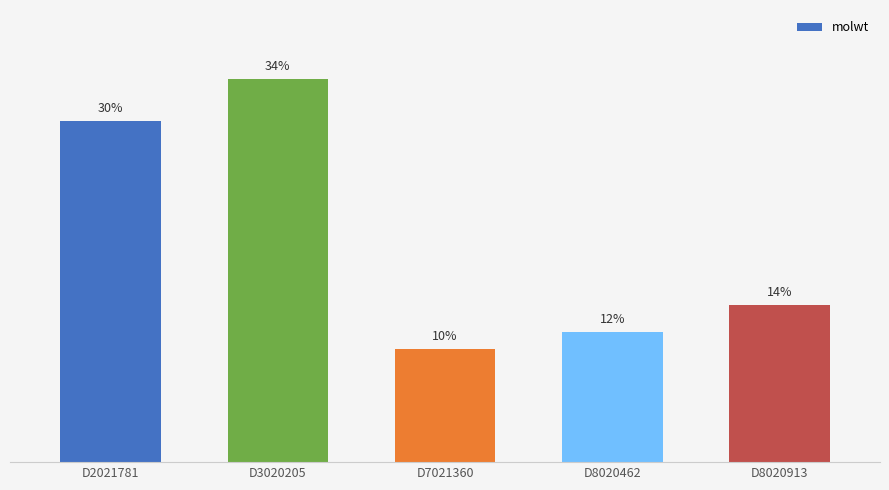

At which category does the chart reach its minimum across all series?

D7021360